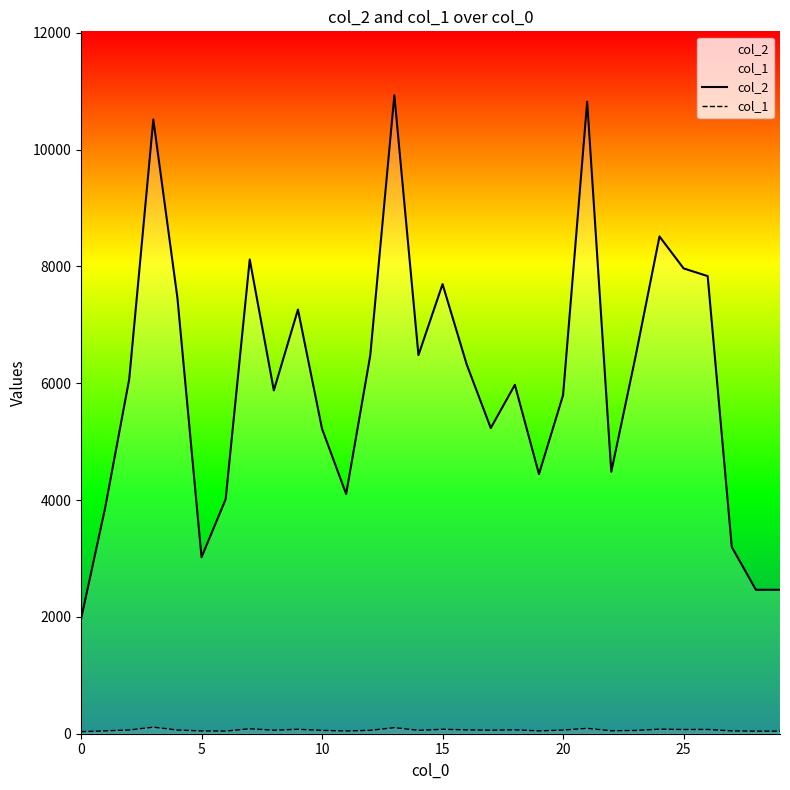

Between 13 and 24, which series saw the biggest shift?

col_2